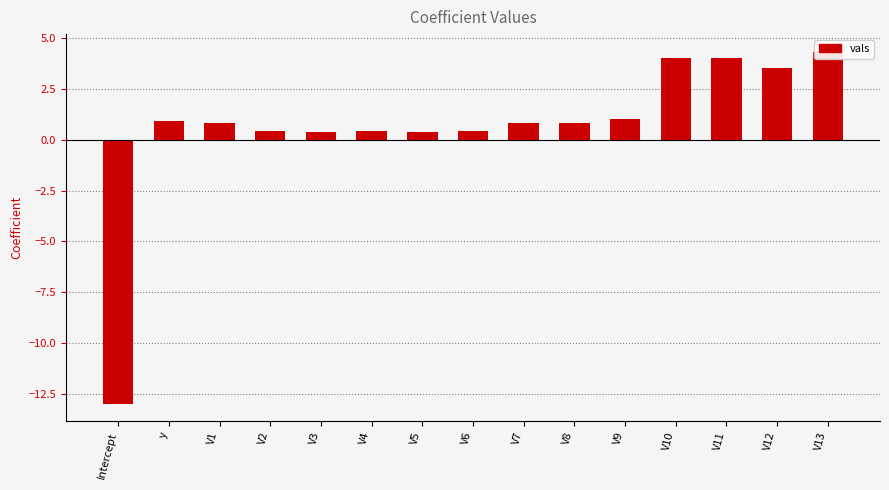

What is the maximum value shown in the chart?

4.3